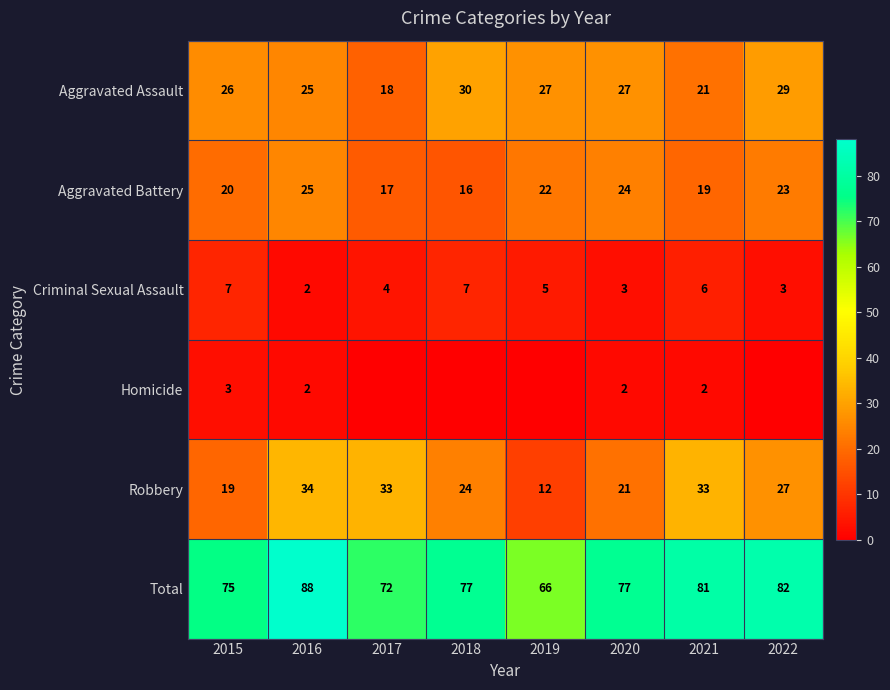

What value does the Criminal Sexual Assault series have at 2022?

3